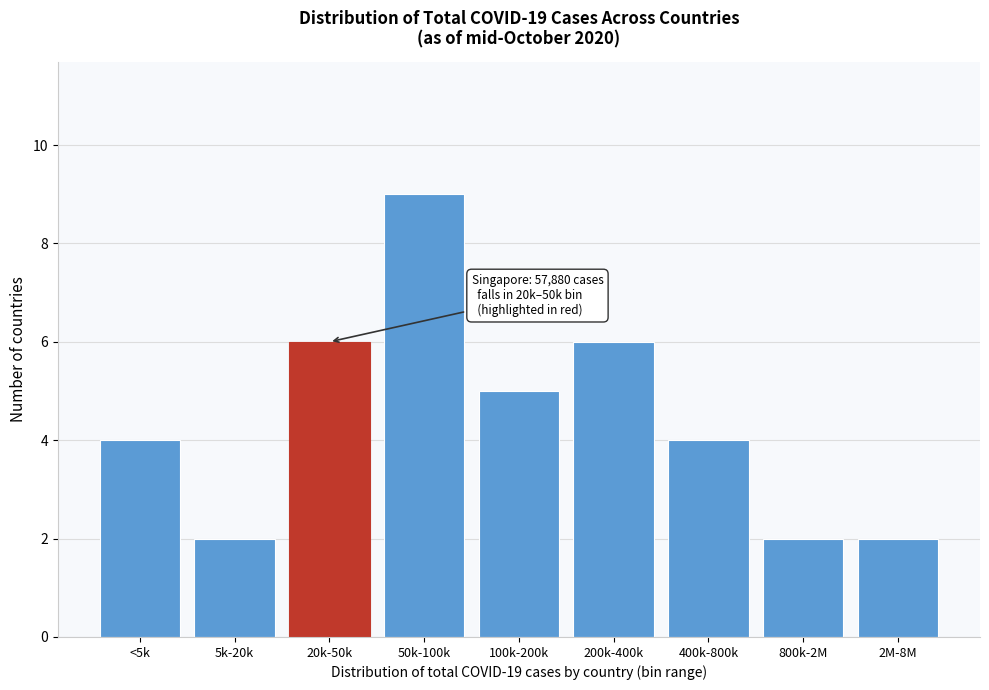

Reading left to right, list all the values displayed in this chart.

<5k=4	5k-20k=2	20k-50k=6	50k-100k=9	100k-200k=5	200k-400k=6	400k-800k=4	800k-2M=2	2M-8M=2